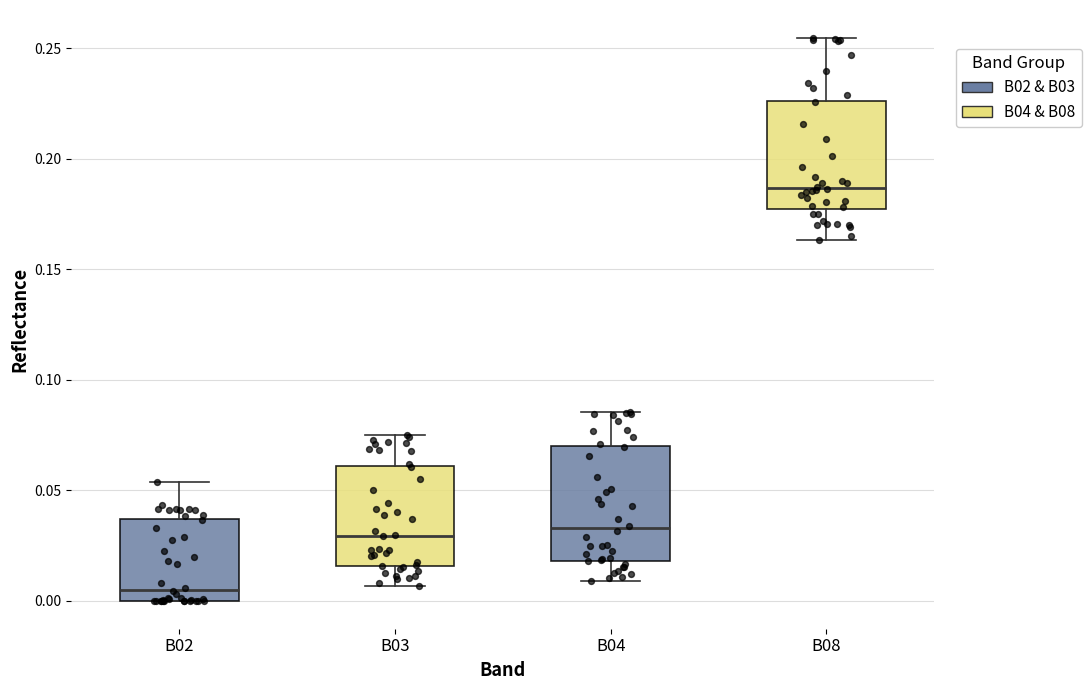

Where does the lower whisker of the box for B04 end on the y-axis? The values are not printed on the chart, so give them approximately, as read against the axis.

0.010